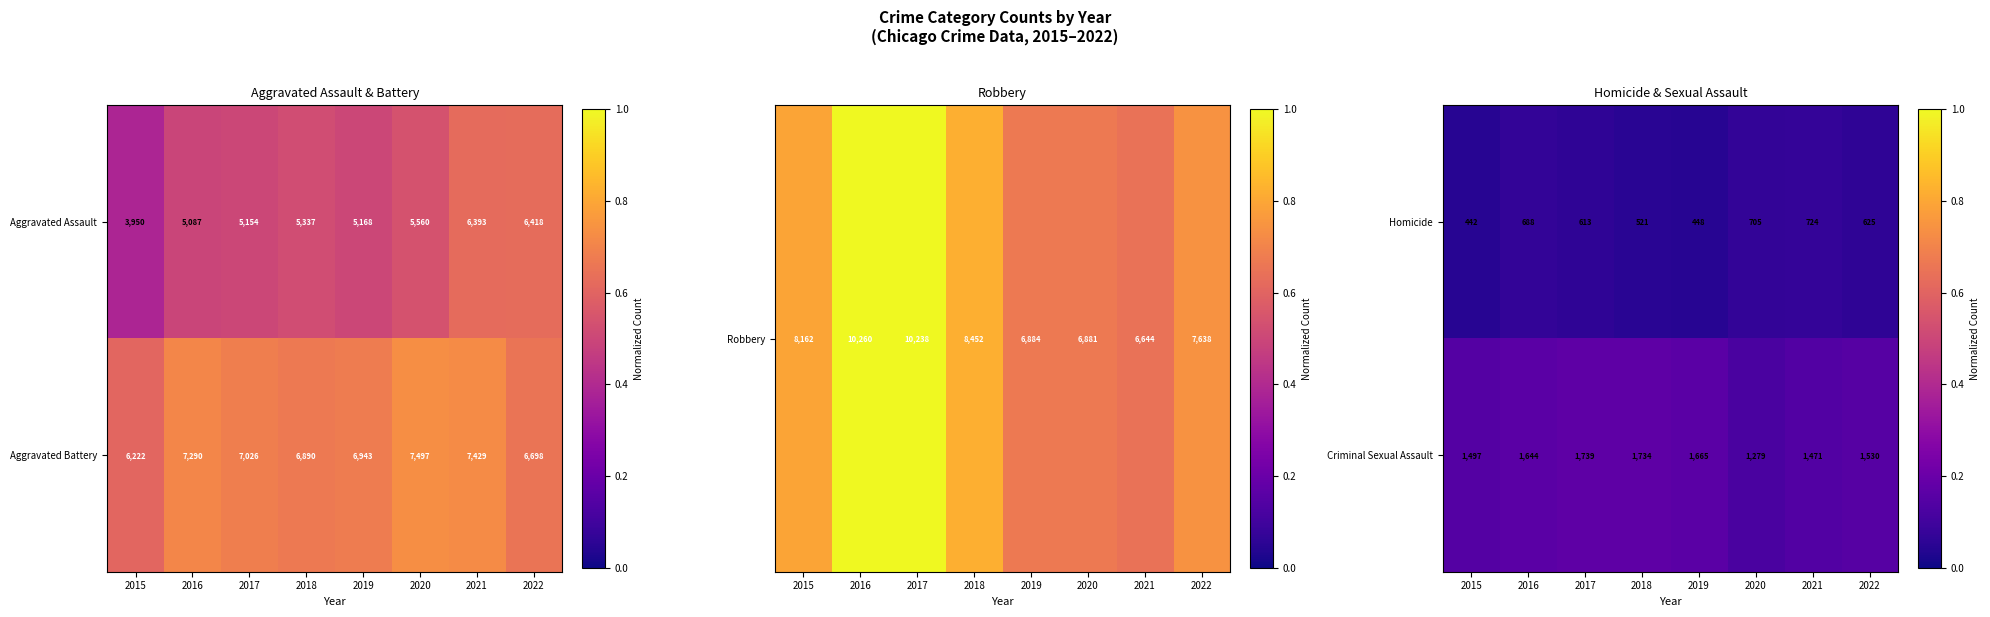

List the labels in order of Homicide value, smallest first.

2015, 2019, 2018, 2017, 2022, 2016, 2020, 2021